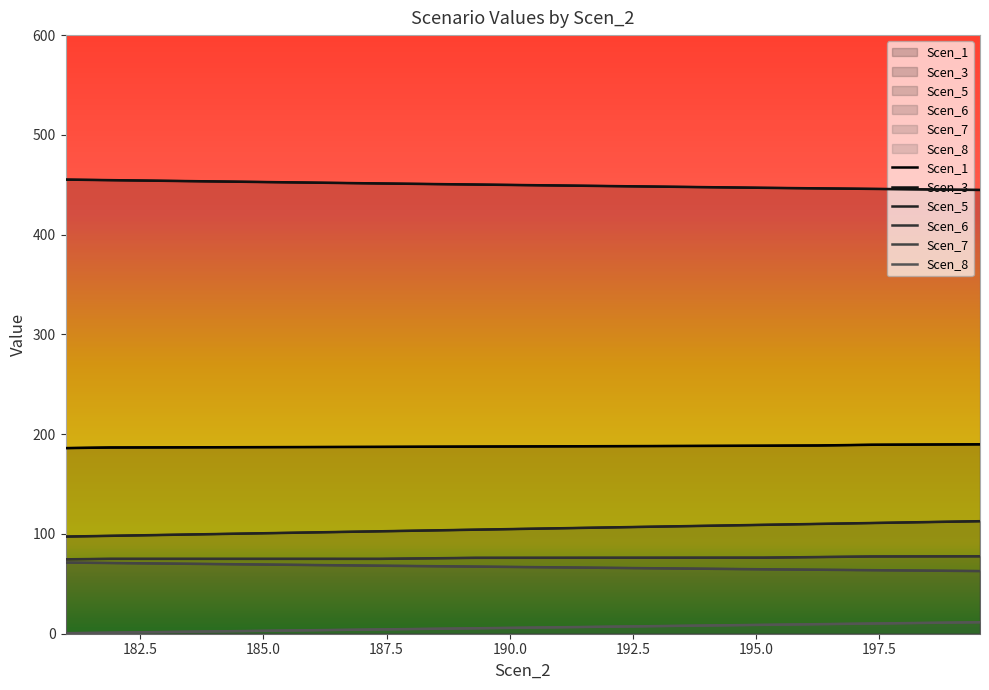

Between 195.1453972665187 and 196.24497274608726, which series saw the biggest shift?

Scen_5